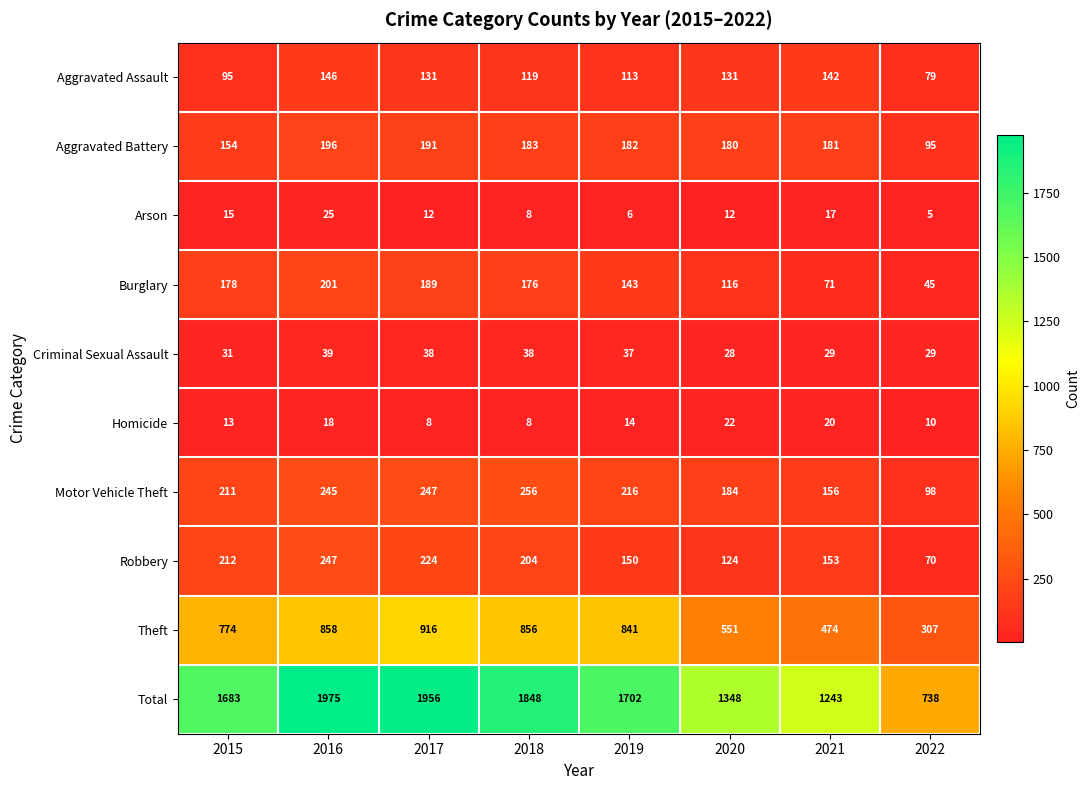

At how many categories does at least one series exceed 927?

7